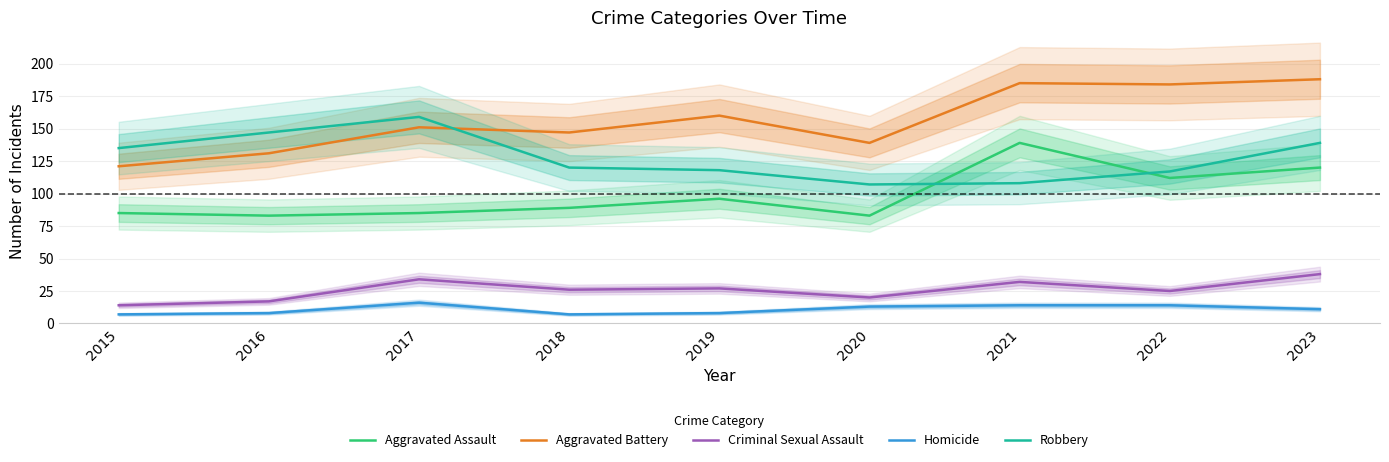

What is the spread (max minus min) of values at 2015?

128